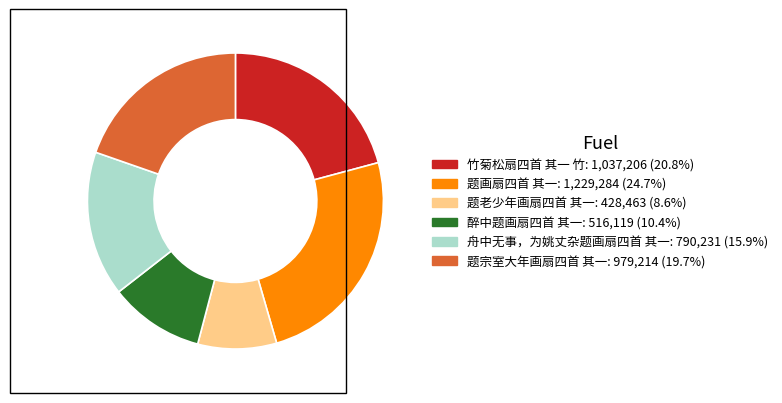

What is the largest slice in the pie chart?

题画扇四首 其一